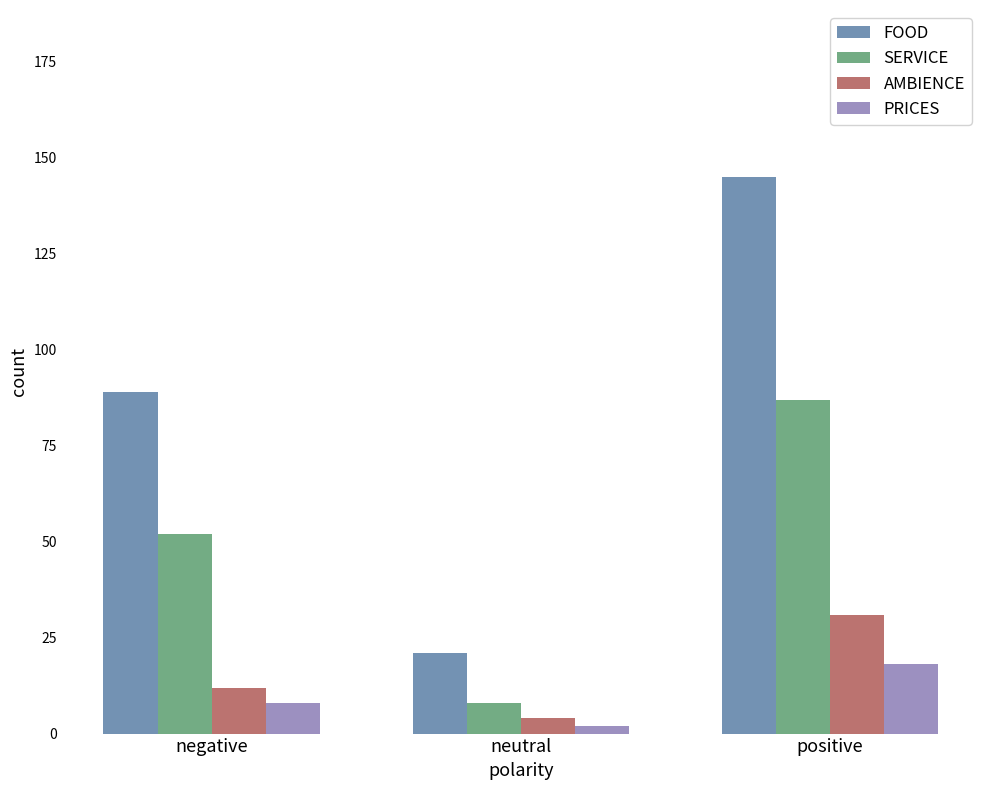

Reading left to right, what are all the values shown in this chart?

FOOD: negative=89	neutral=21	positive=145
SERVICE: negative=52	neutral=8	positive=87
AMBIENCE: negative=12	neutral=4	positive=31
PRICES: negative=8	neutral=2	positive=18